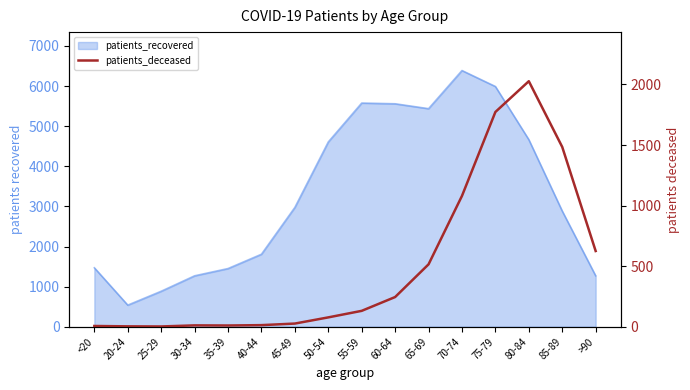

How many interior local peaks (higher than both neighbors) does the data have?

2